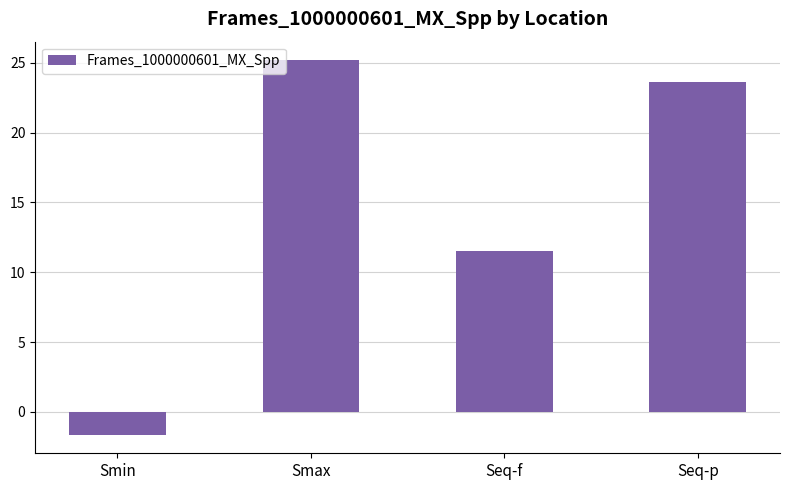

Which category has the highest value across all series?

Smax